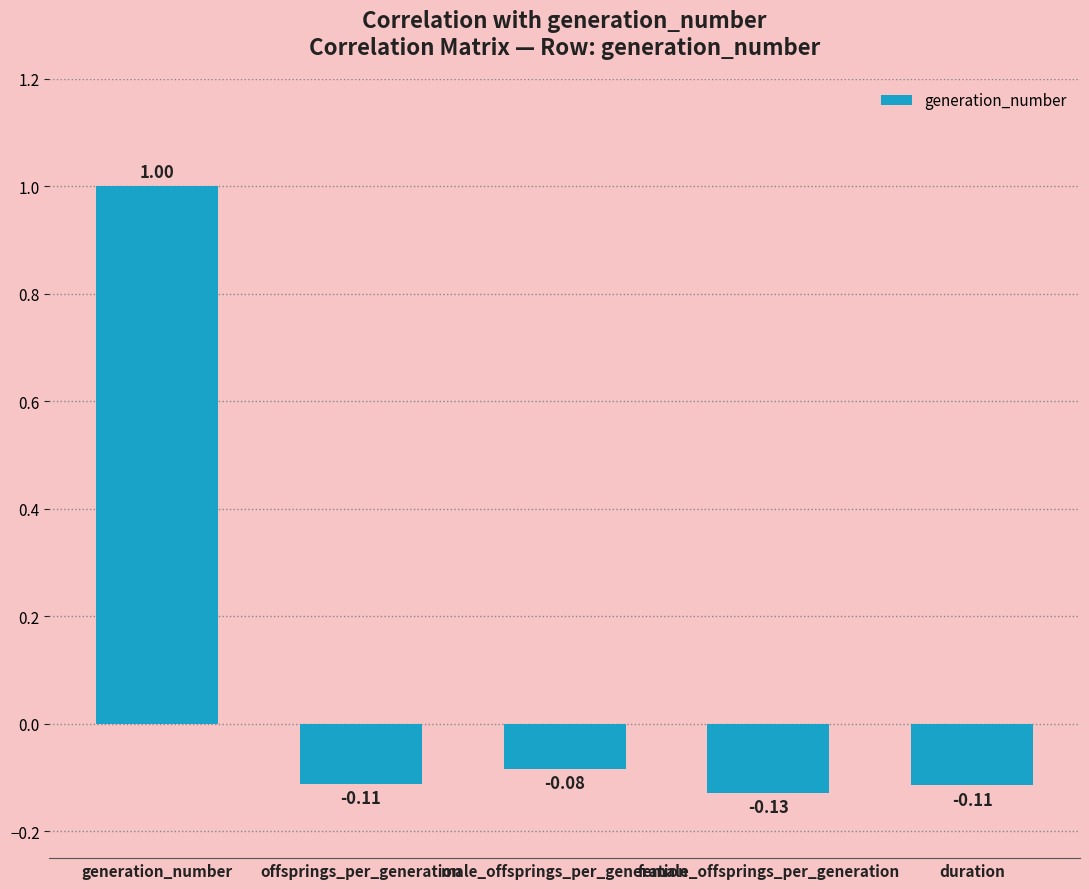

Where does the data first go above 0?

generation_number